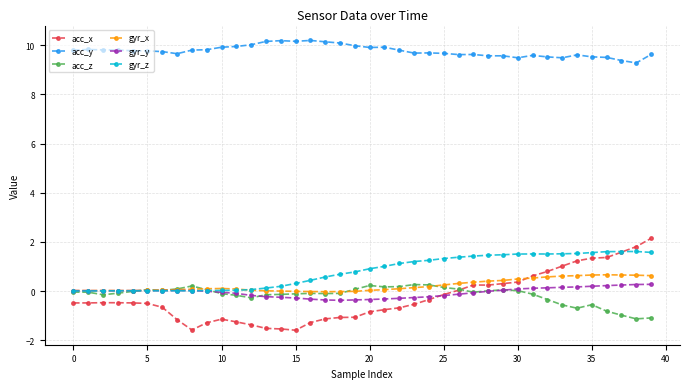

What is the smallest value displayed?

-1.6